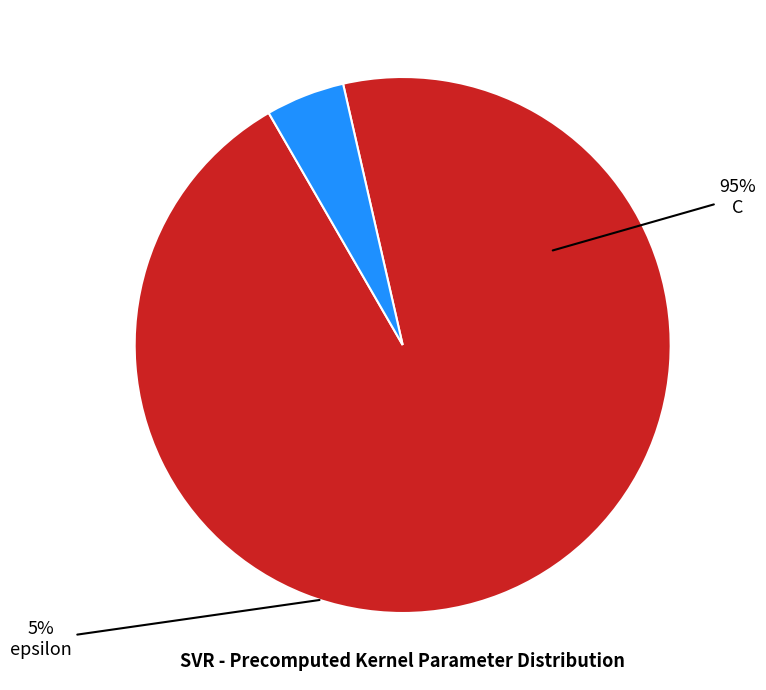

How many segments does this pie chart have?

2